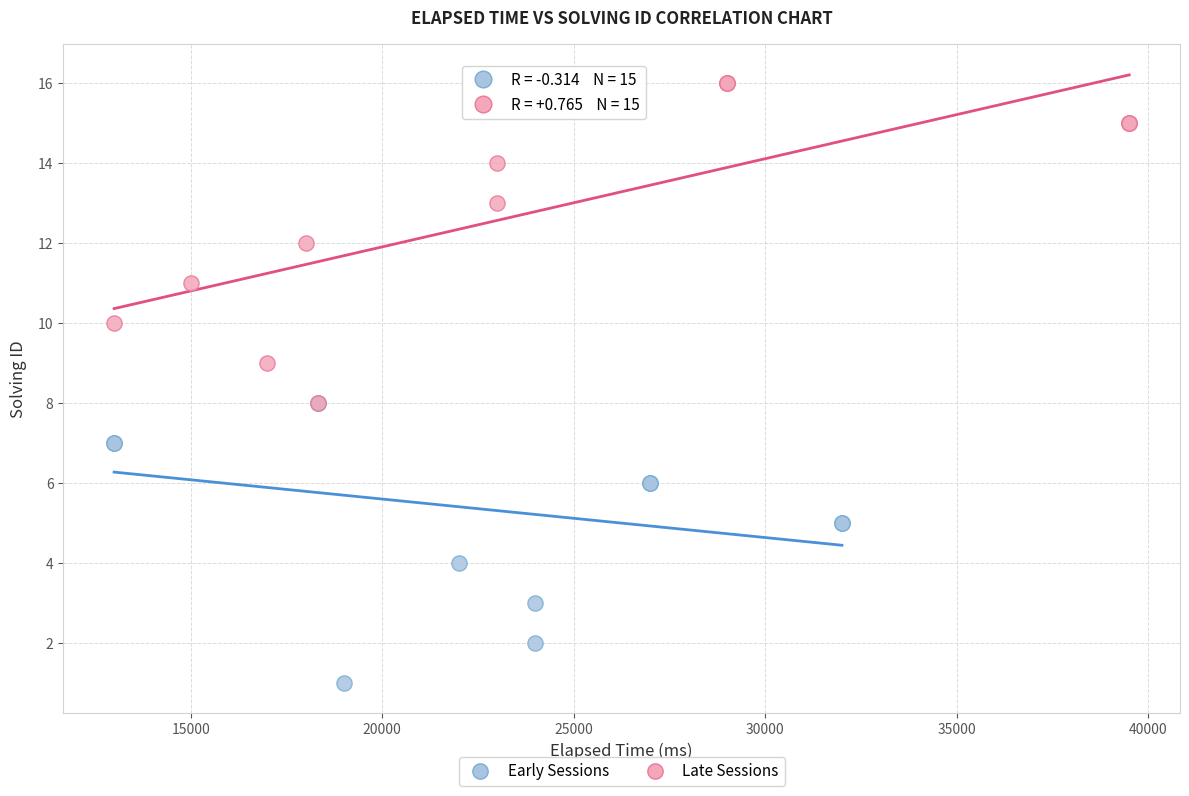

Which series reaches the maximum Y coordinate?

Late Sessions